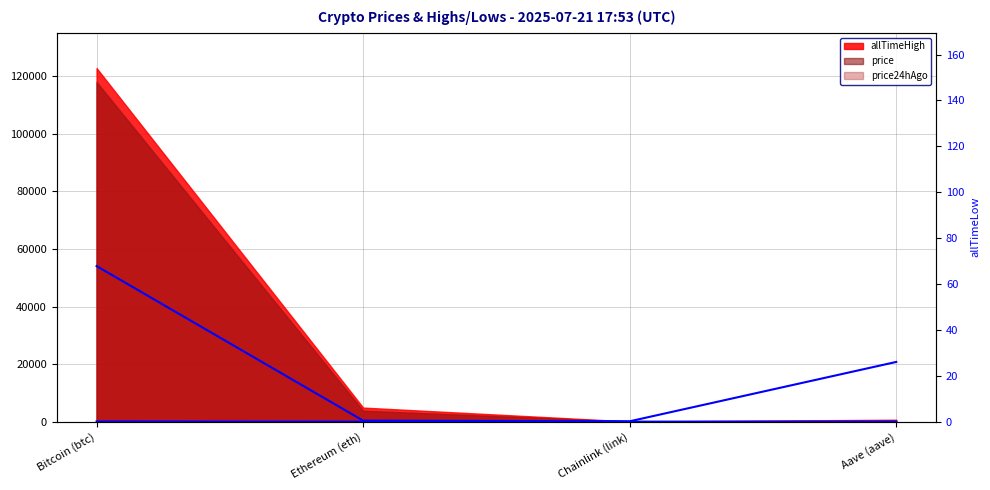

True or false: allTimeLow has a value of 26.0 at Aave (aave).

True